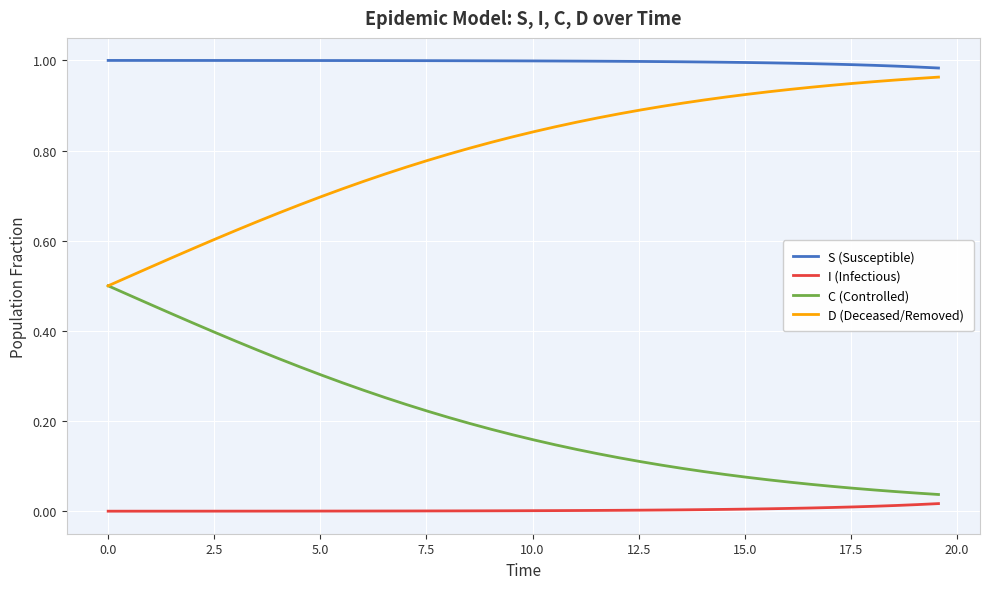

True or false: C (Controlled) and S (Susceptible) intersect in this chart.

False